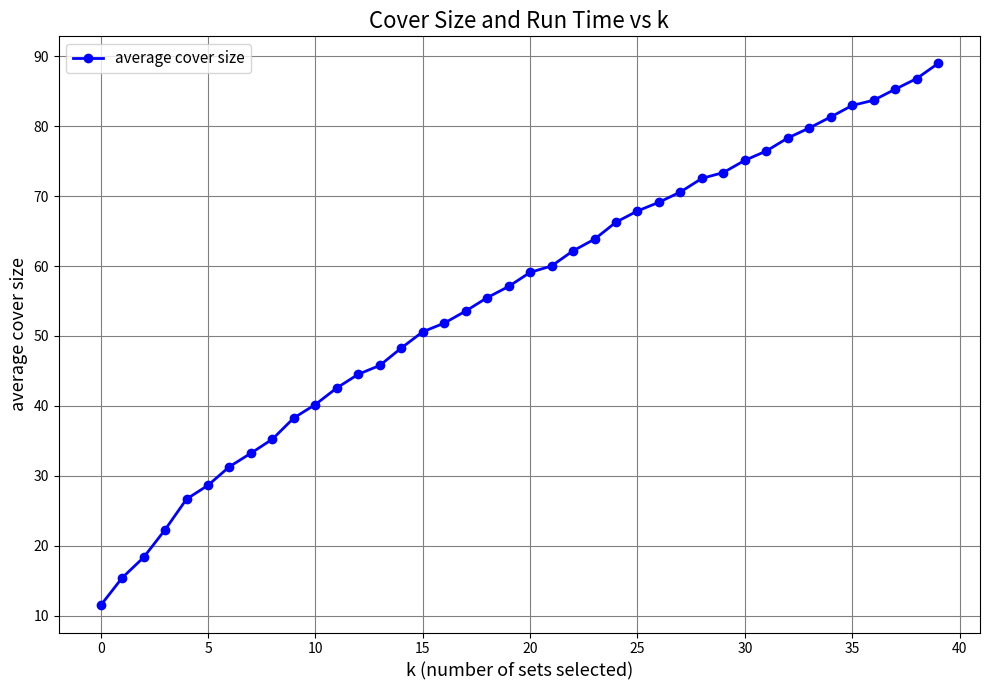

What is the difference between the second highest and minimum values?

75.4